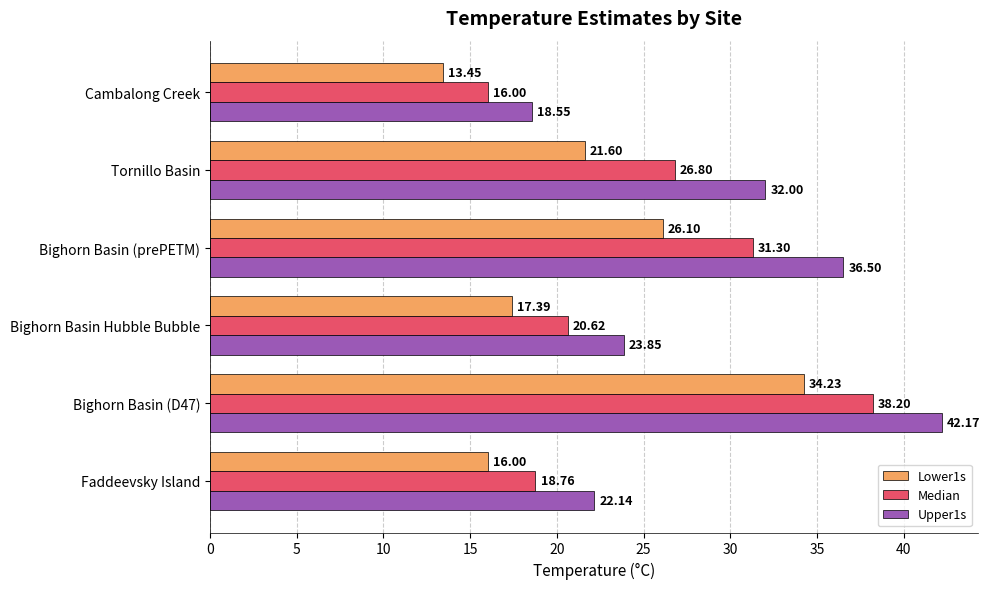

How many data points in Median are less than 26?

3